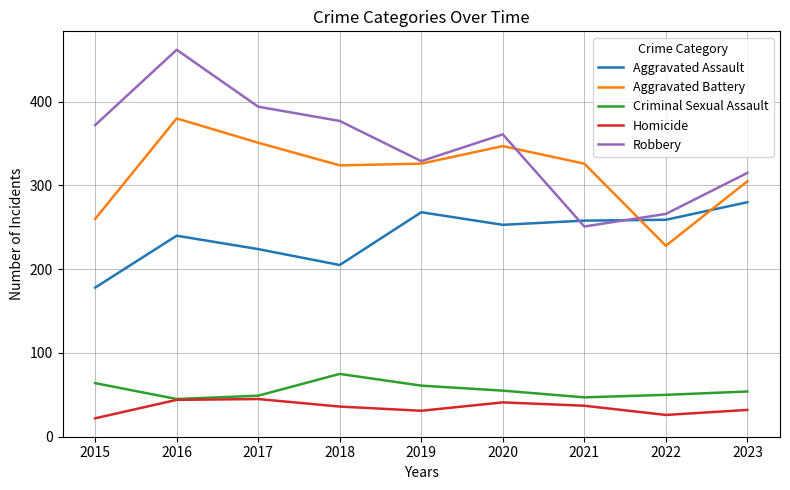

True or false: Aggravated Assault has a value of 143 at 2017.

False